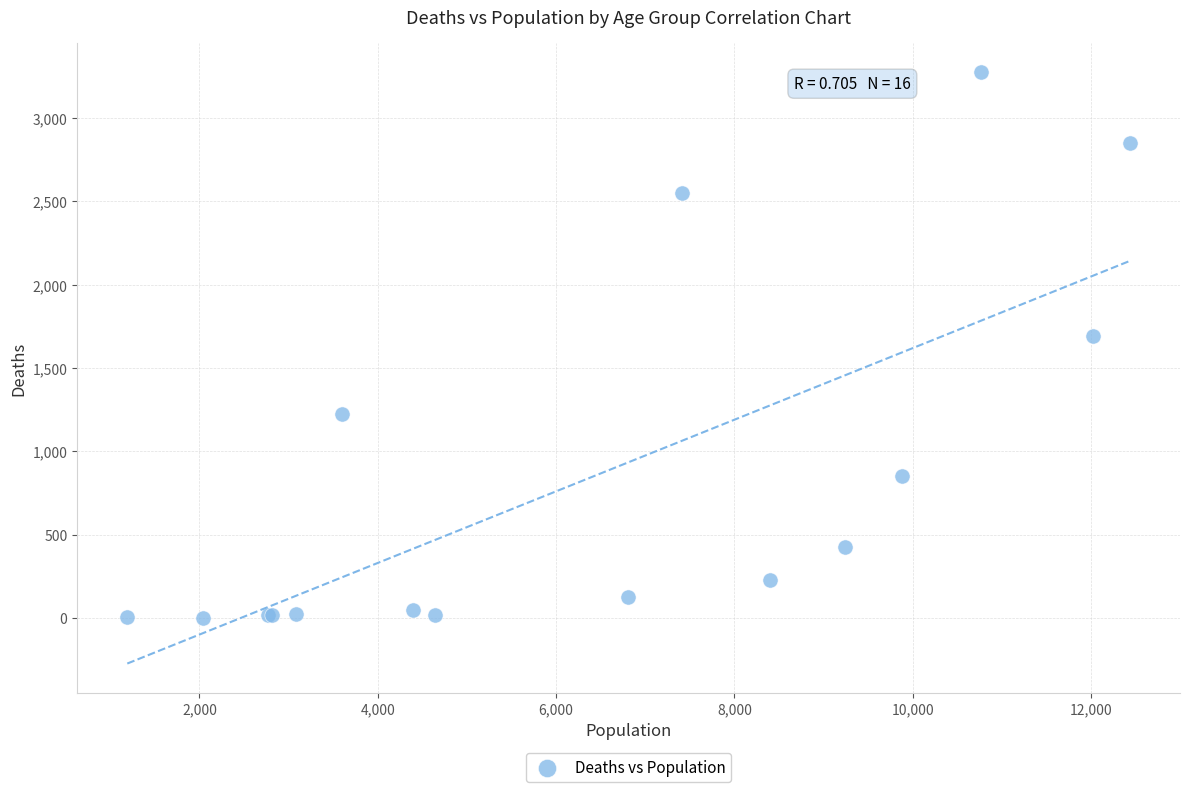

What Y value in the scatter plot is closest to 1638?

1690